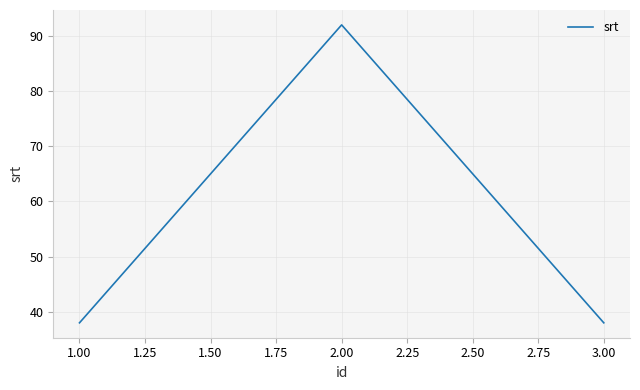

Between 2.00 and 3.00, which is larger?

2.00